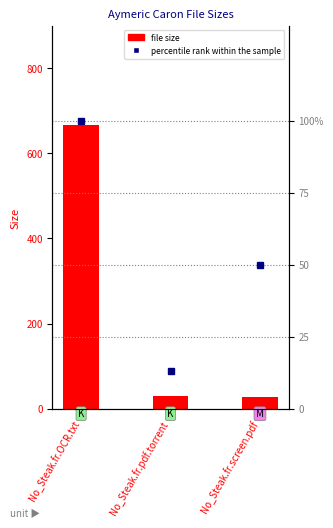

Between No_Steak.fr.pdf.torrent and No_Steak.fr.screen.pdf, which series saw the biggest shift?

percentile rank within the sample